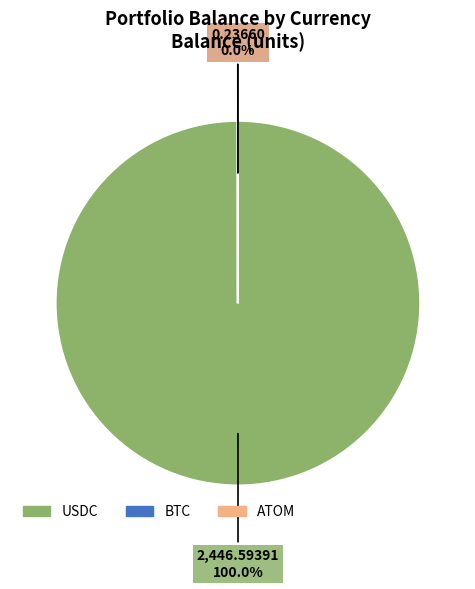

Which category accounts for the majority?

USDC